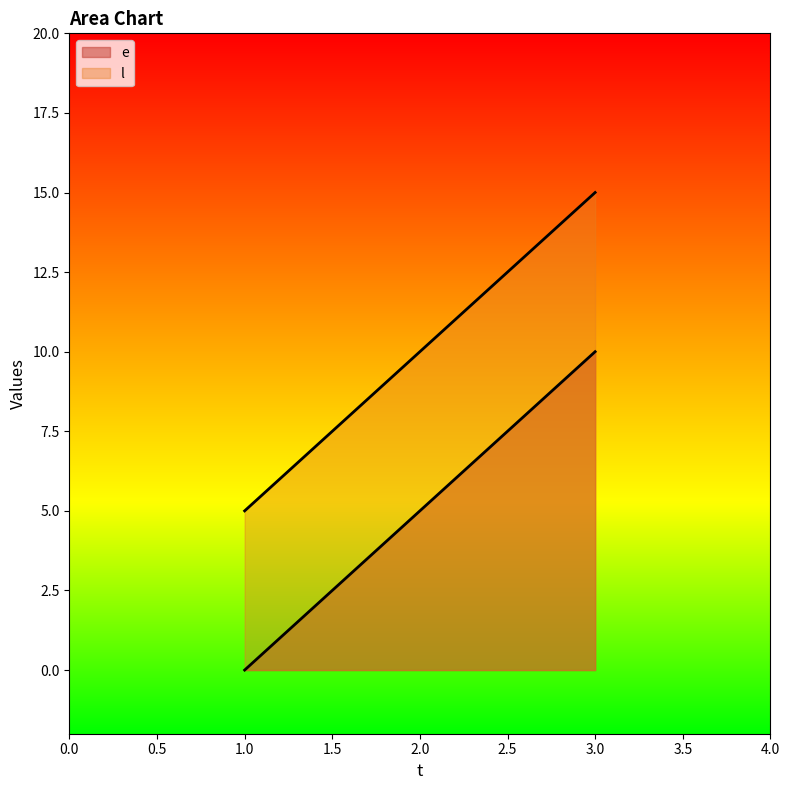

How many categories are shown in the chart?

3